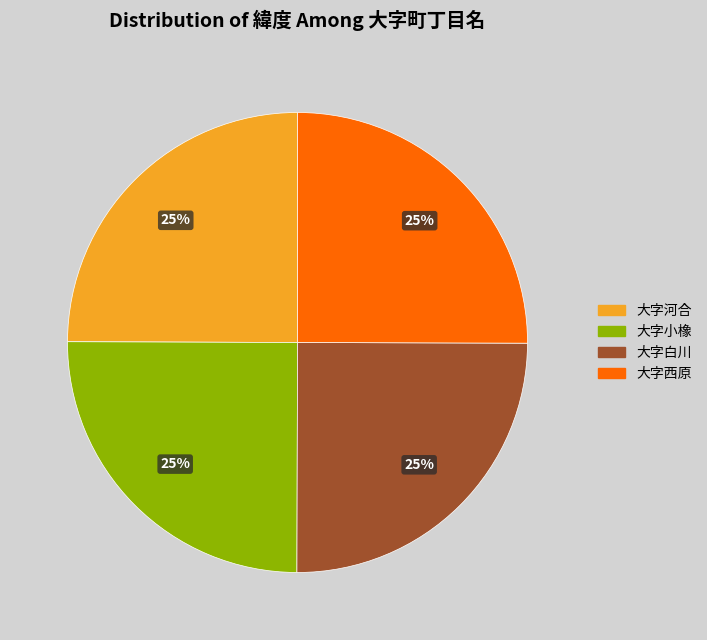

Is 大字西原 the majority of the pie?

No